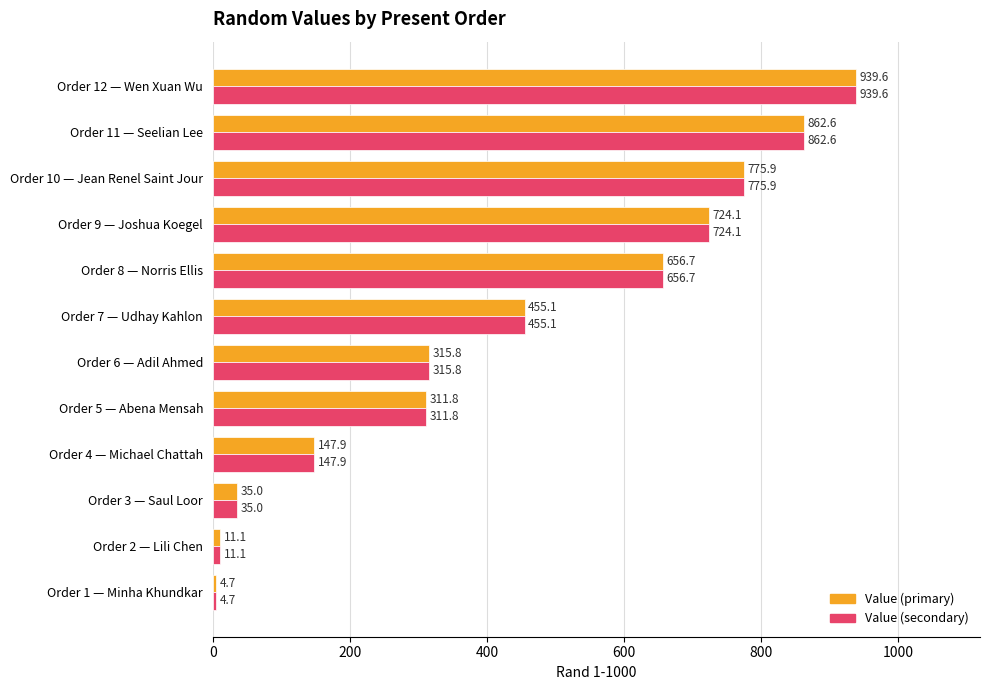

At which category is the sum across all series the highest?

Order 12 — Wen Xuan Wu